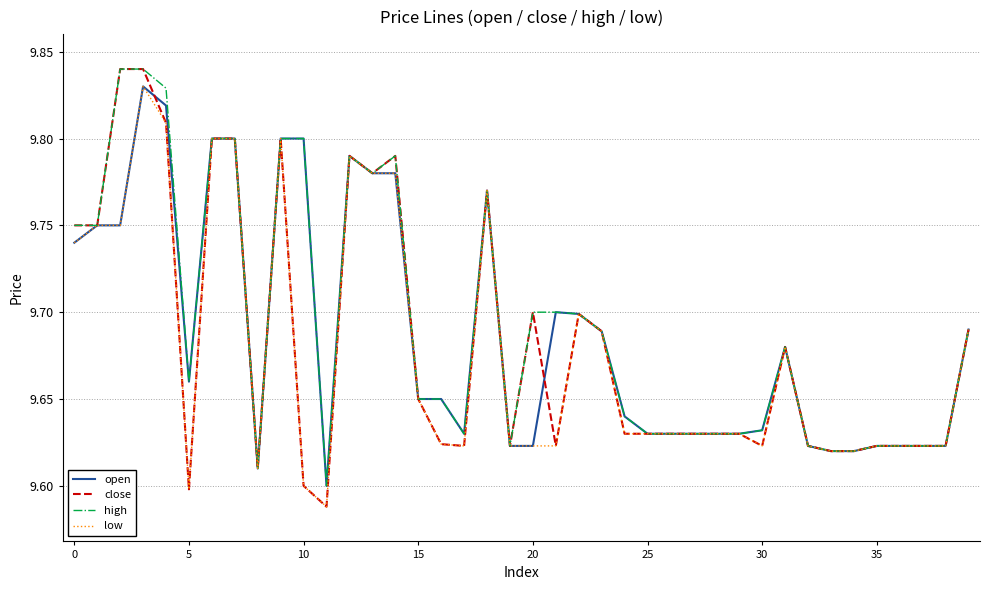

Which series has the largest range (max minus min)?

close